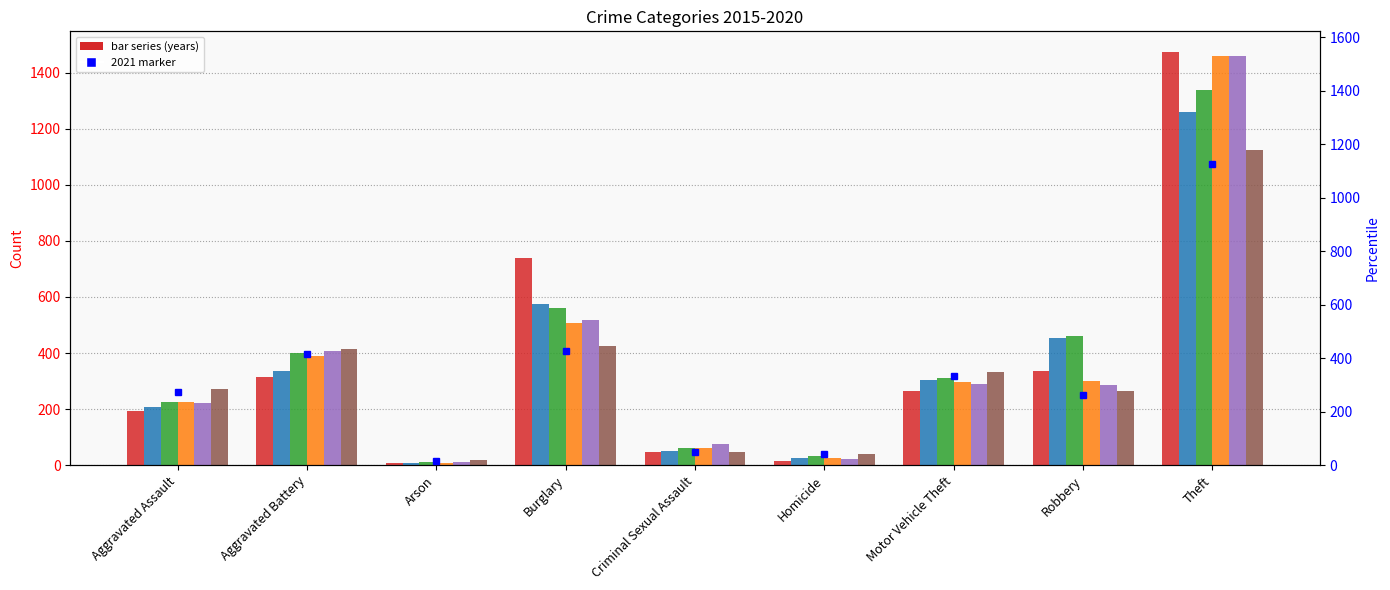

What is the difference between the second highest and minimum values?

408